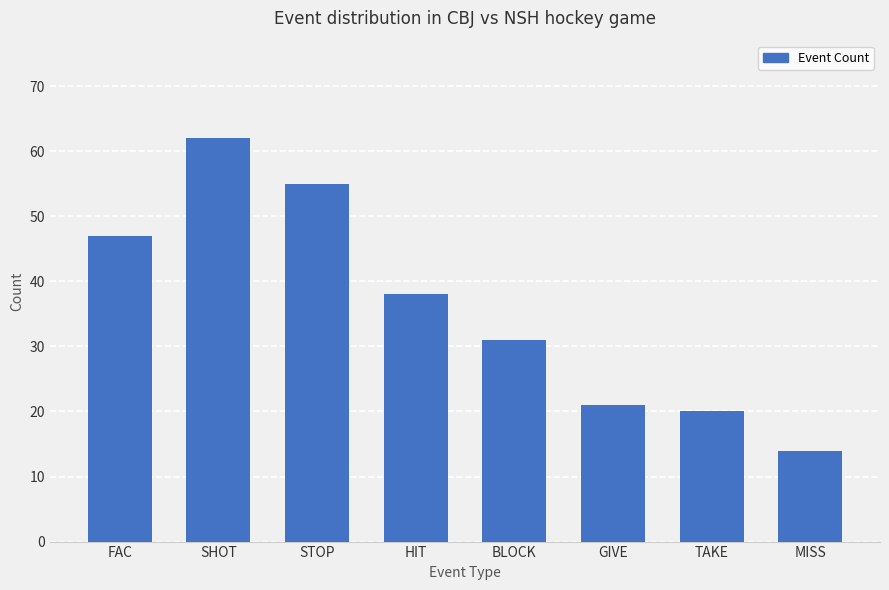

What is the label of the 7th bar from the left?

TAKE